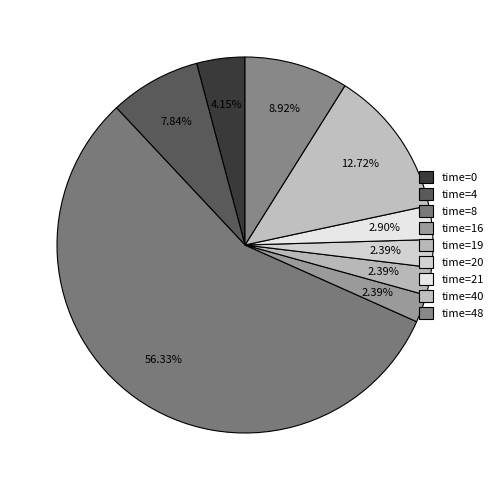

How many segments does this pie chart have?

9